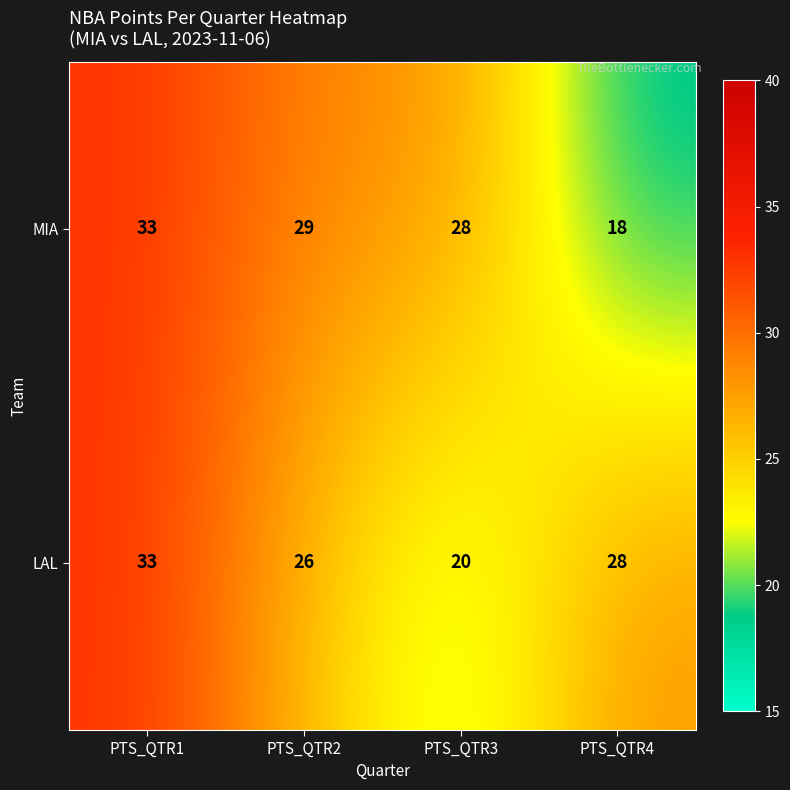

Rank the series at PTS_QTR3 from lowest to highest value.

LAL, MIA